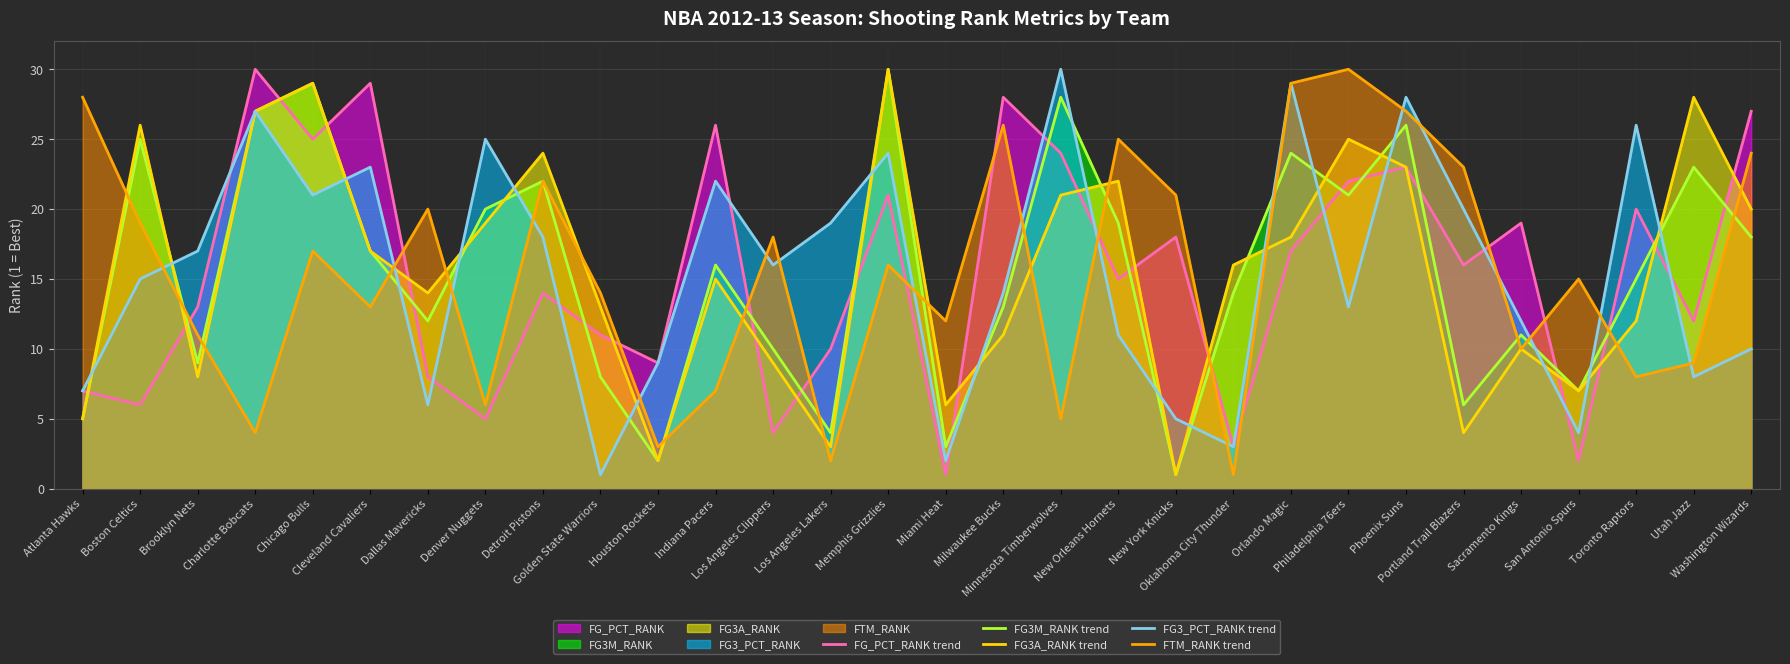

What position from the left is Cleveland Cavaliers?

6